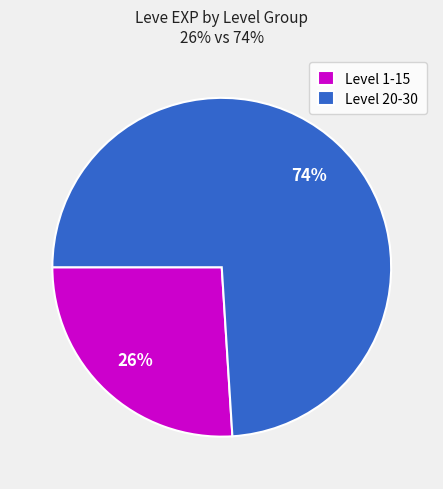

Rank the categories by value from highest to lowest.

Level 20-30, Level 1-15